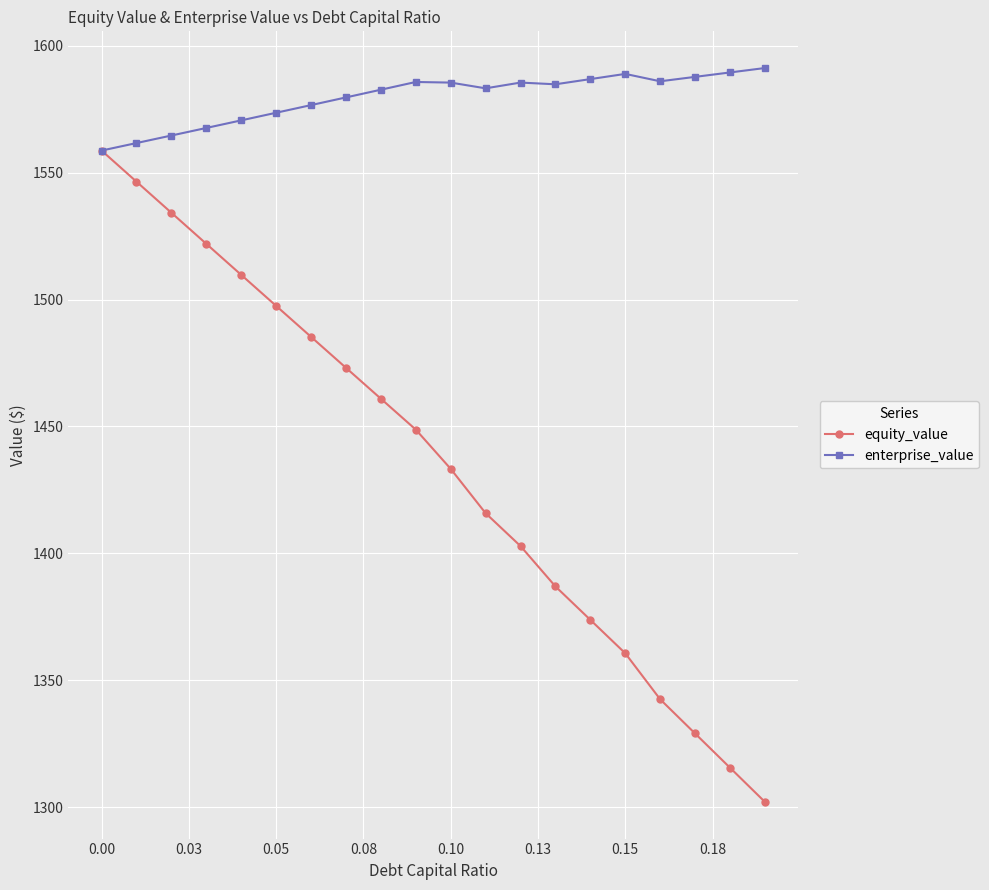

What is the lowest value of the equity_value series?

1302.1